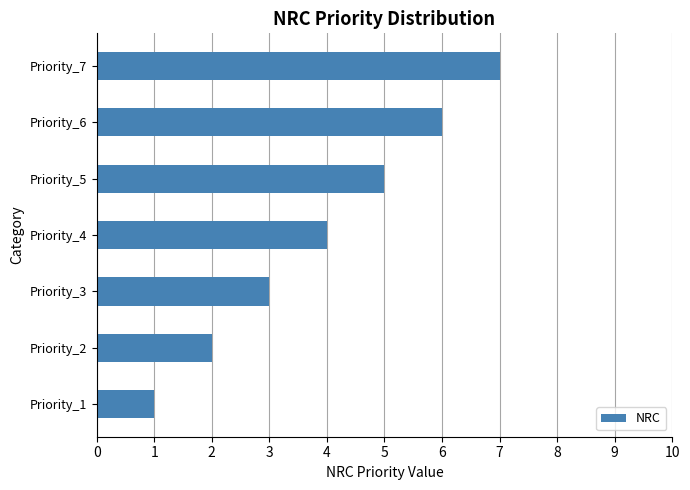

What is the difference between the second highest and second lowest values?

4